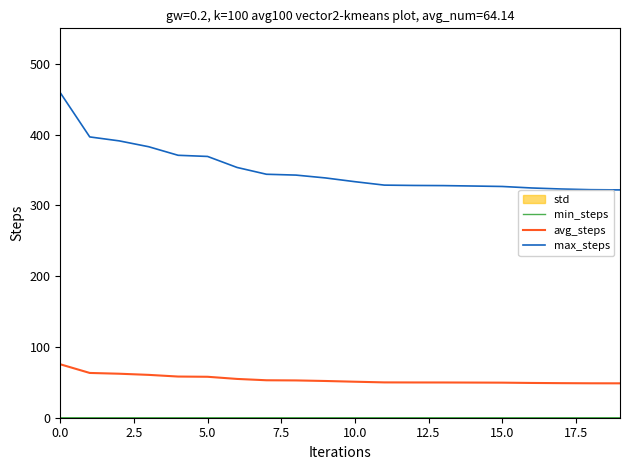

True or false: avg_steps and max_steps intersect in this chart.

False